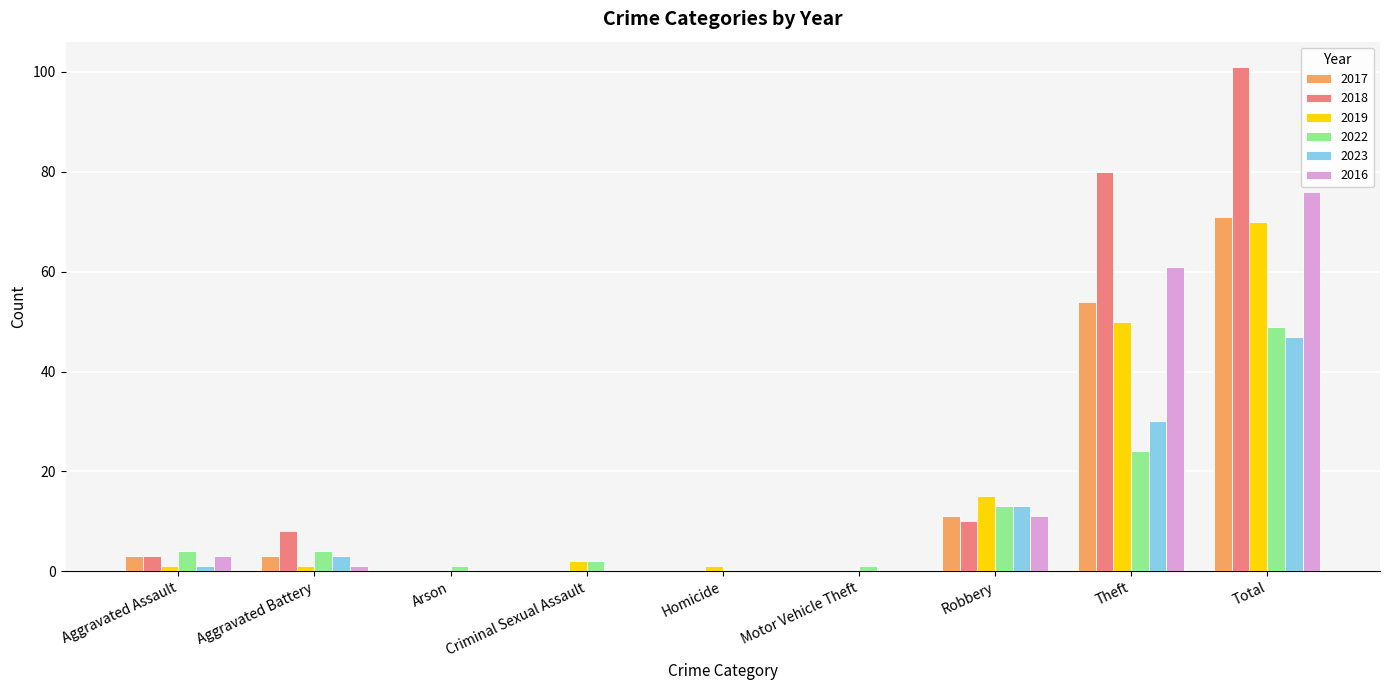

Is it true that 2023 equals -22 at Motor Vehicle Theft?

False